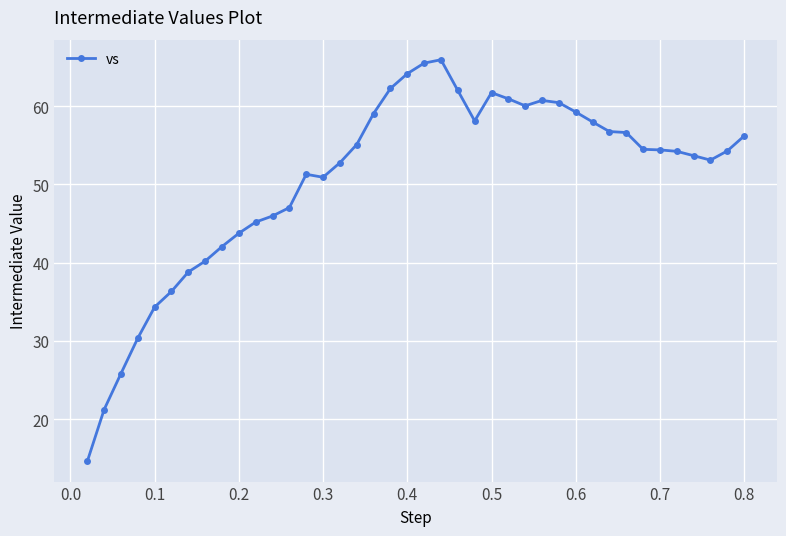

True or false: the data has more than 0 interior local peaks.

True